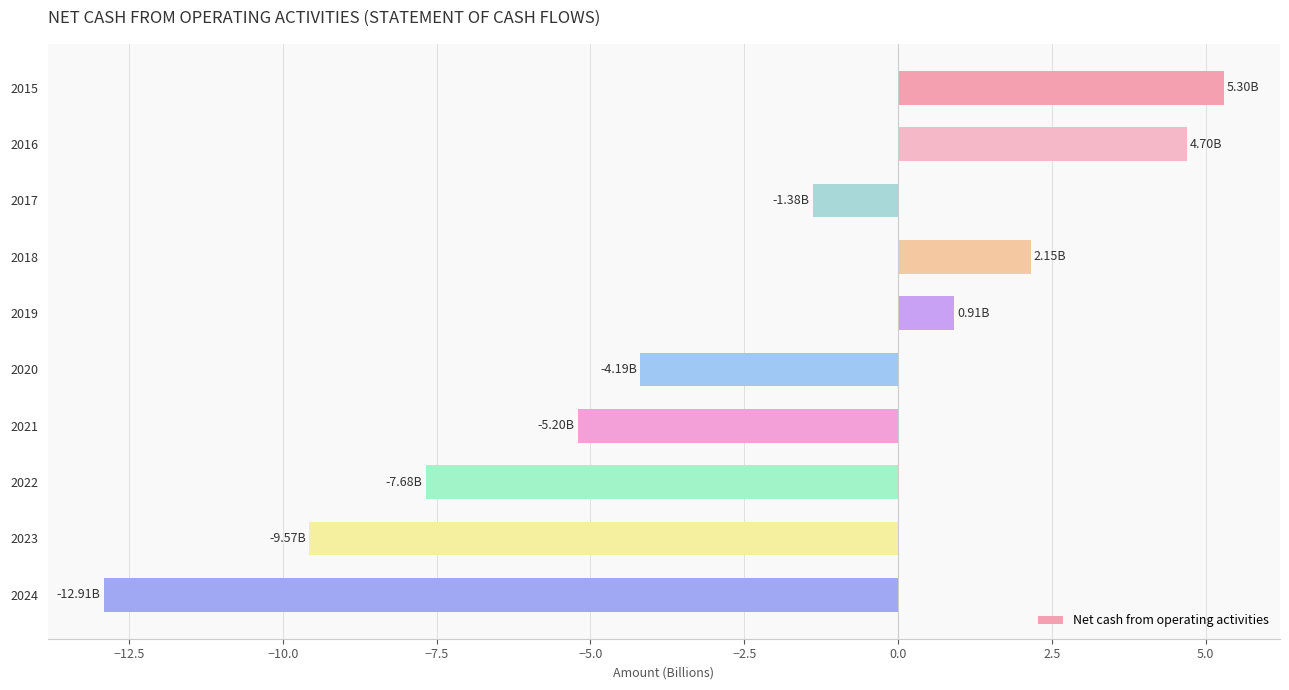

Which has a higher value, 2022 or 2024?

2022